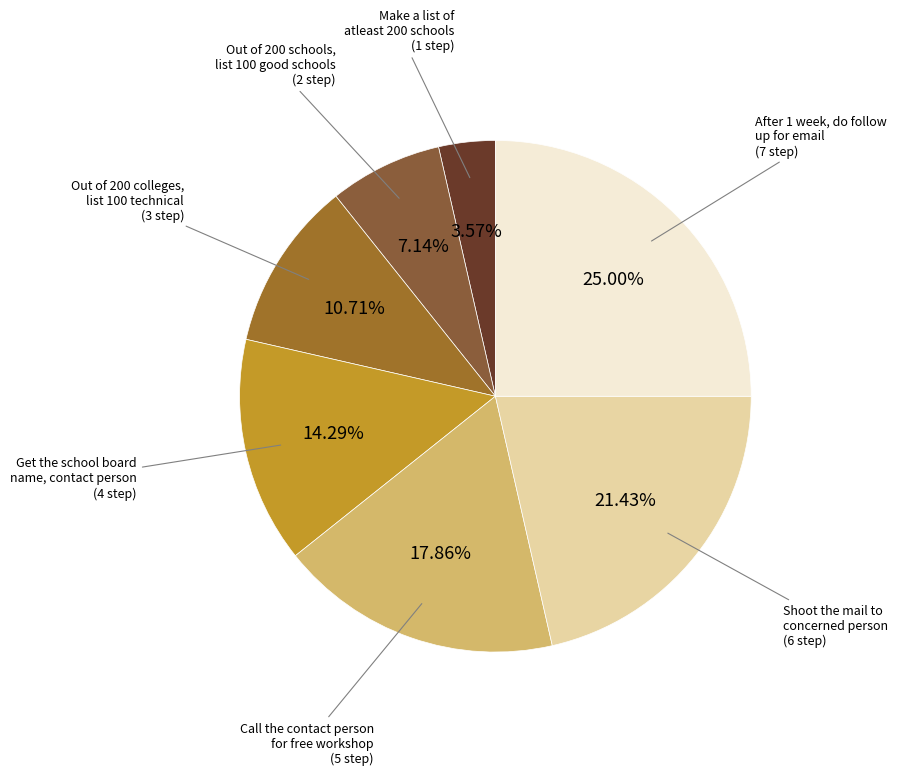

What is the largest slice in the pie chart?

After 1 week, do follow up for email